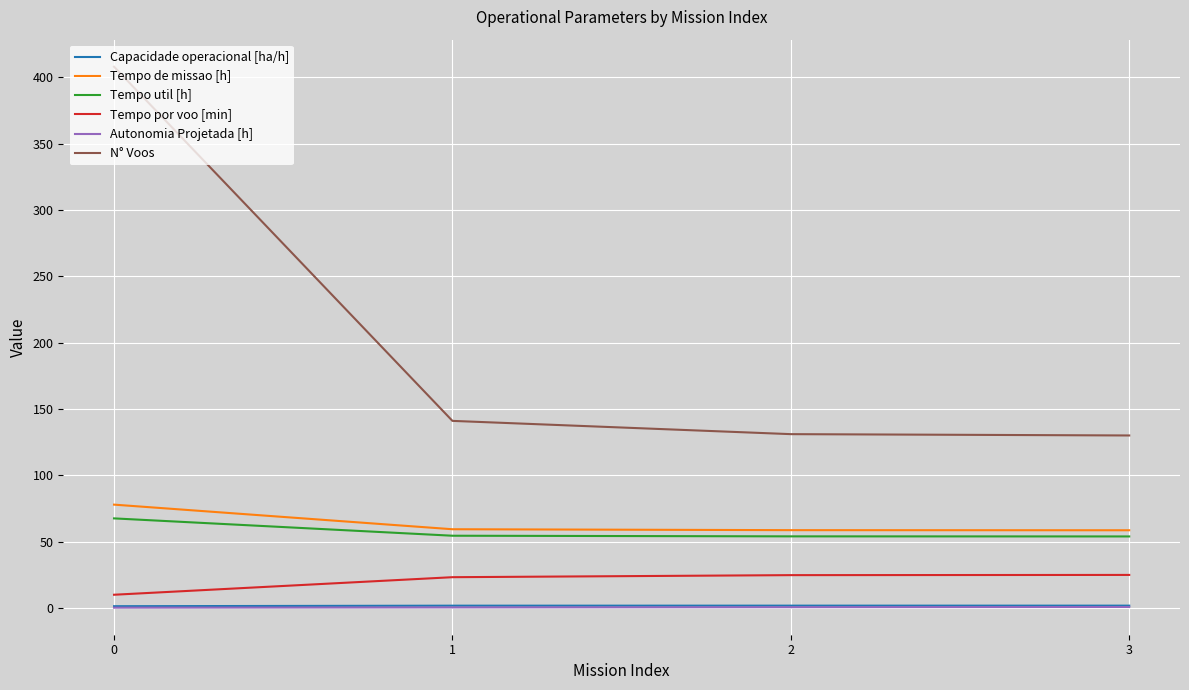

What is the total value across all series at 2?

270.5